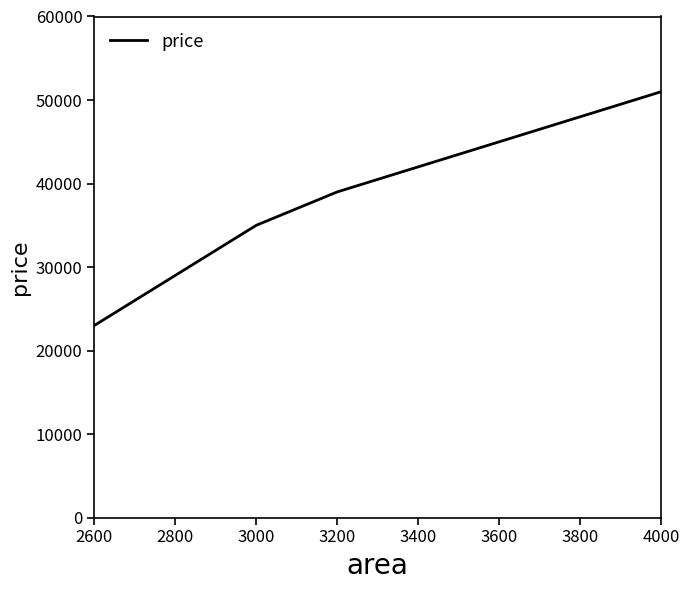

Rank the categories by value from lowest to highest.

2600, 3000, 3200, 3600, 4000